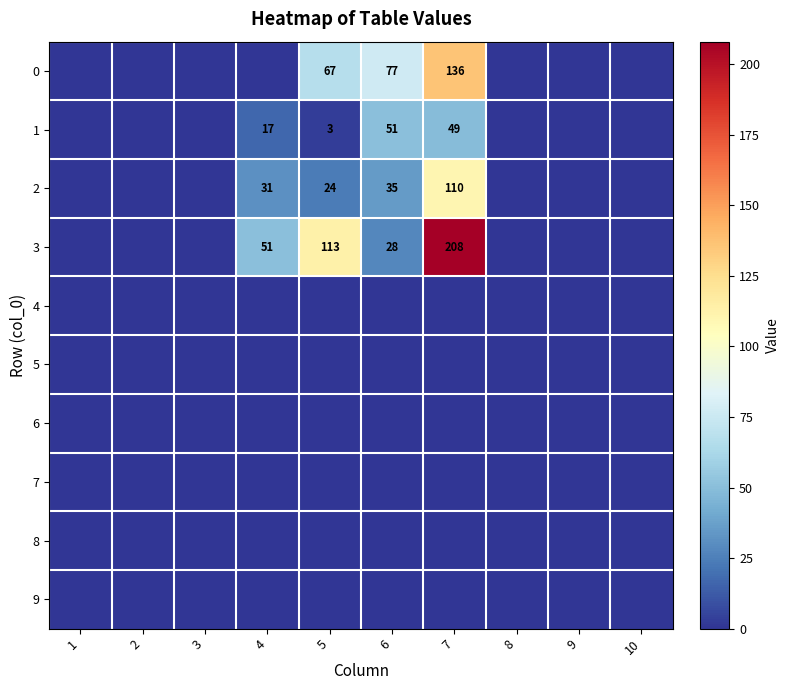

How many series are shown in this chart?

10